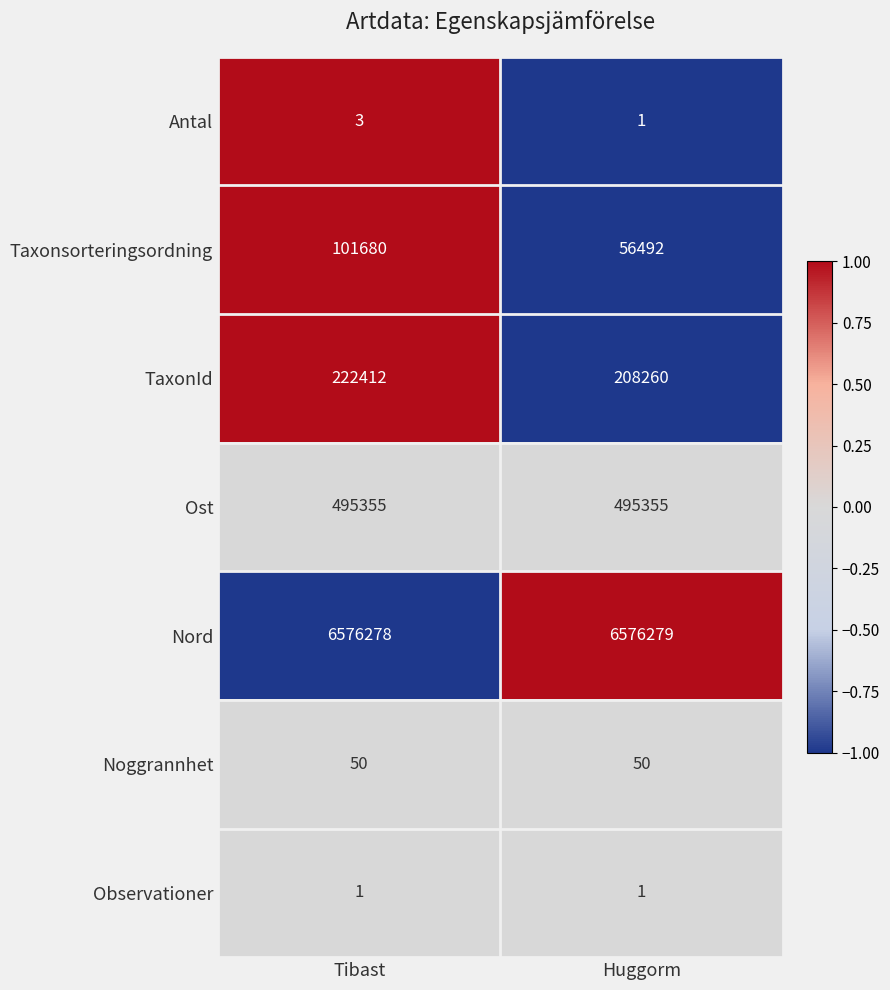

Reading left to right, what are all the values shown in this chart?

Antal: 3	1
Taxonsorteringsordning: 101680	56492
TaxonId: 222412	208260
Ost: 495355	495355
Nord: 6576278	6576279
Noggrannhet: 50	50
Observationer: 1	1